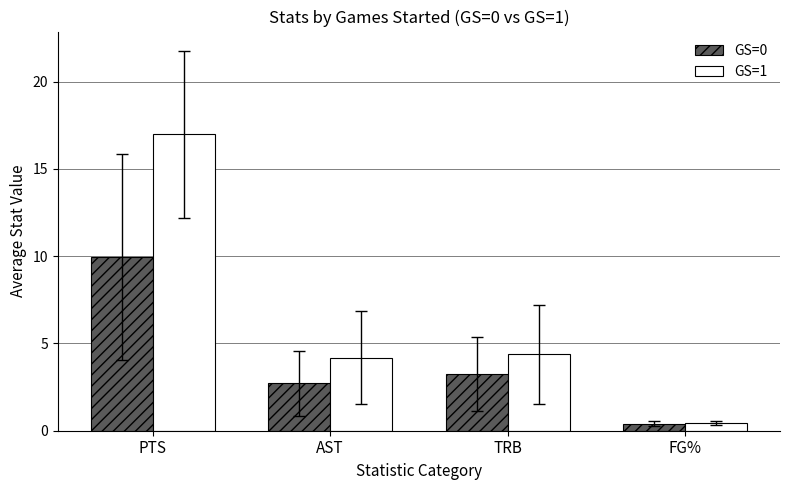

List the series in order of their peak value, lowest first.

GS=0, GS=1